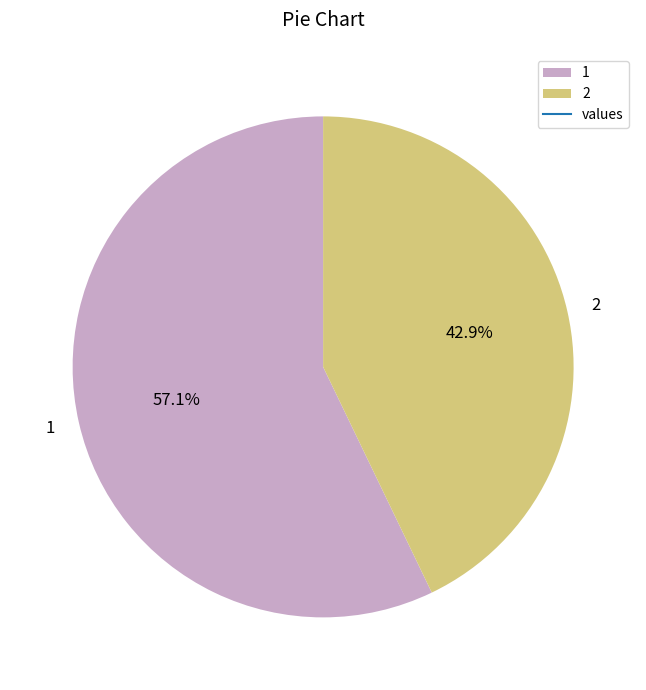

What percentage is the 1 slice, to the nearest percent?

57%